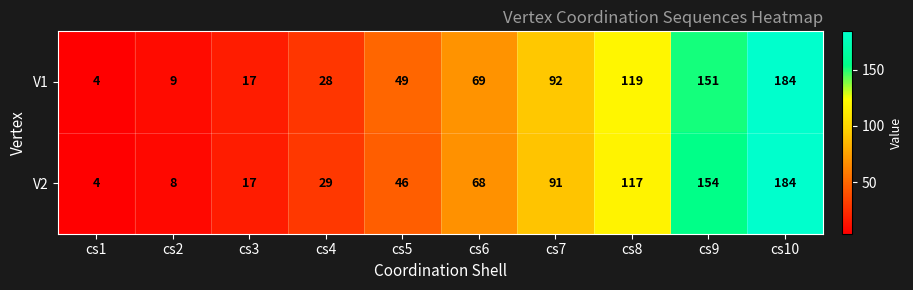

The value of V1 at cs9 is 151. True or false?

True